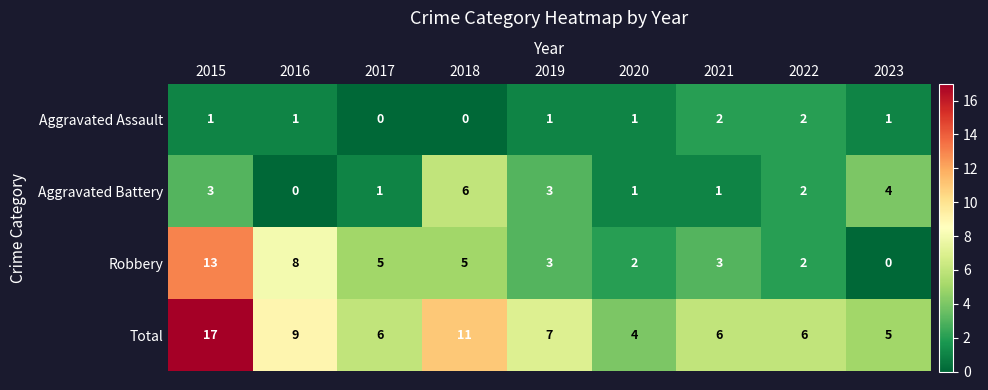

At 2021, list the series in order from smallest to largest.

Aggravated Battery, Aggravated Assault, Robbery, Total